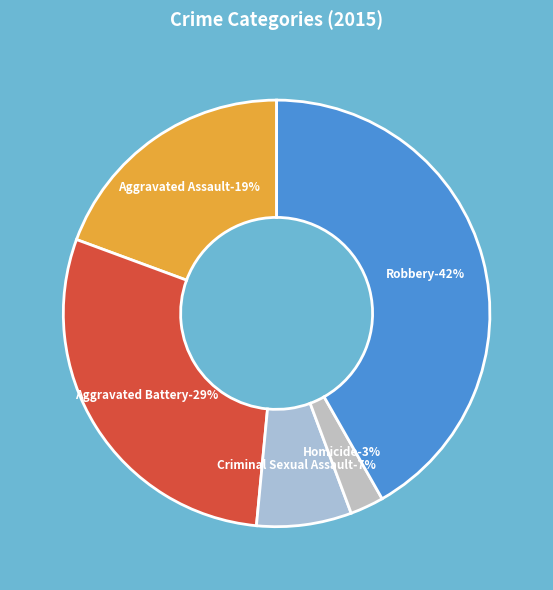

To the nearest percent, what is the difference between the Robbery and Homicide slice percentages?

39%